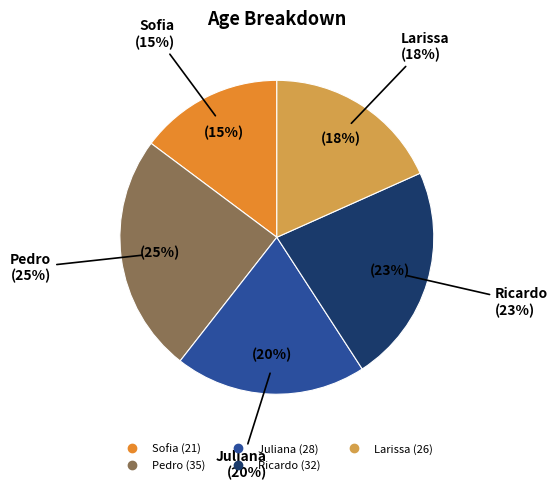

Does any single category account for the majority?

No